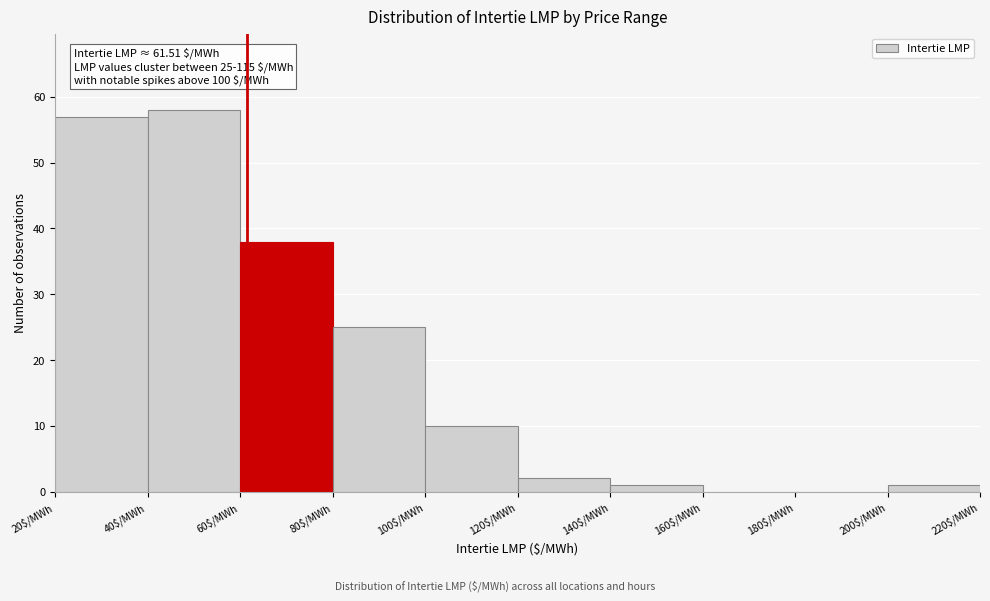

Over which range of the x-axis is the bar tallest?

40 to 60